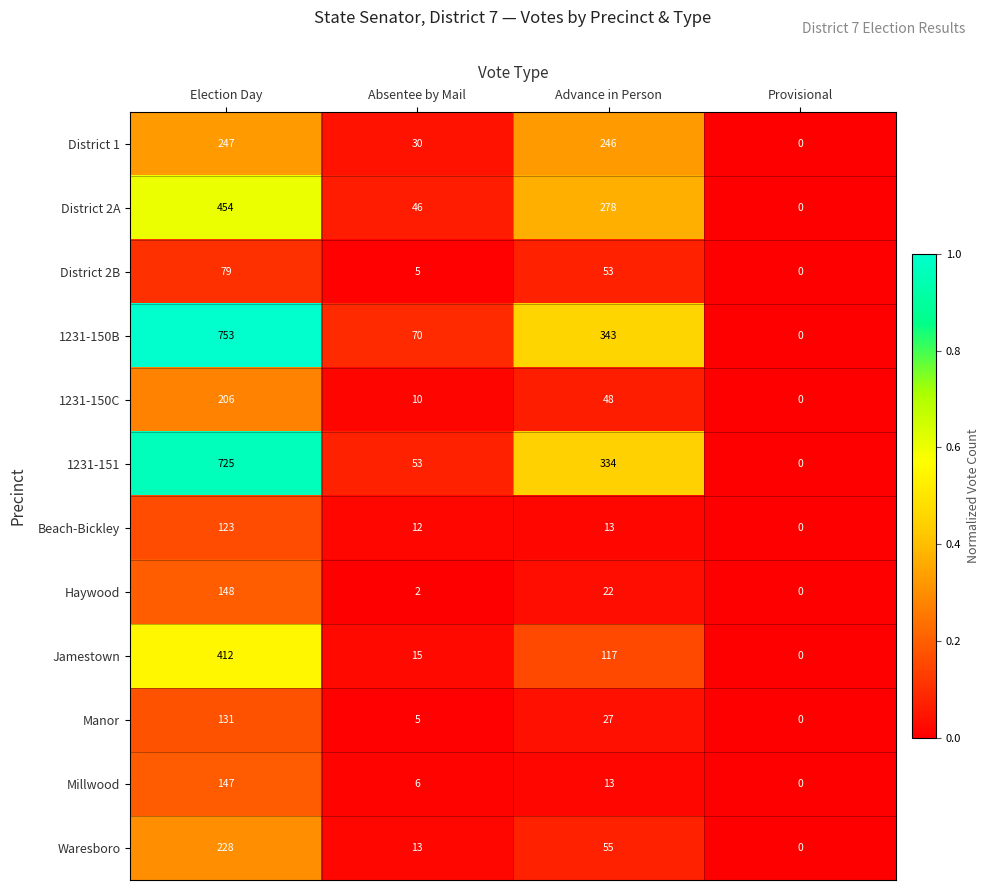

The District 1 series shows 335 at Election Day. True or false?

False